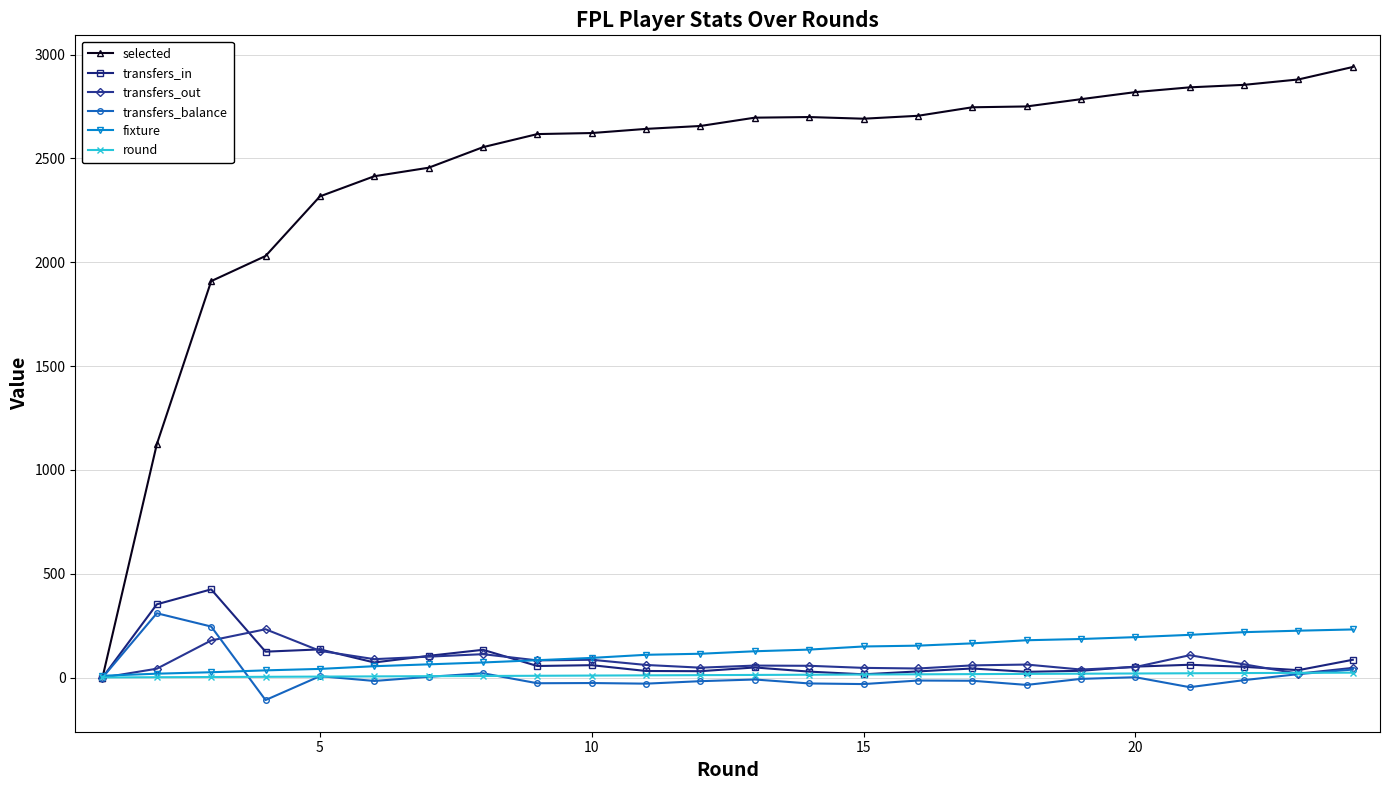

Which series has the widest spread of values?

selected